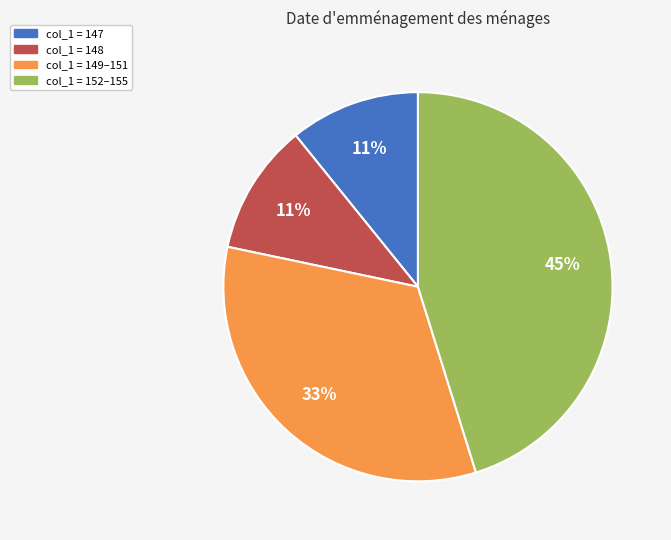

Is there any slice that represents more than half of the pie?

No